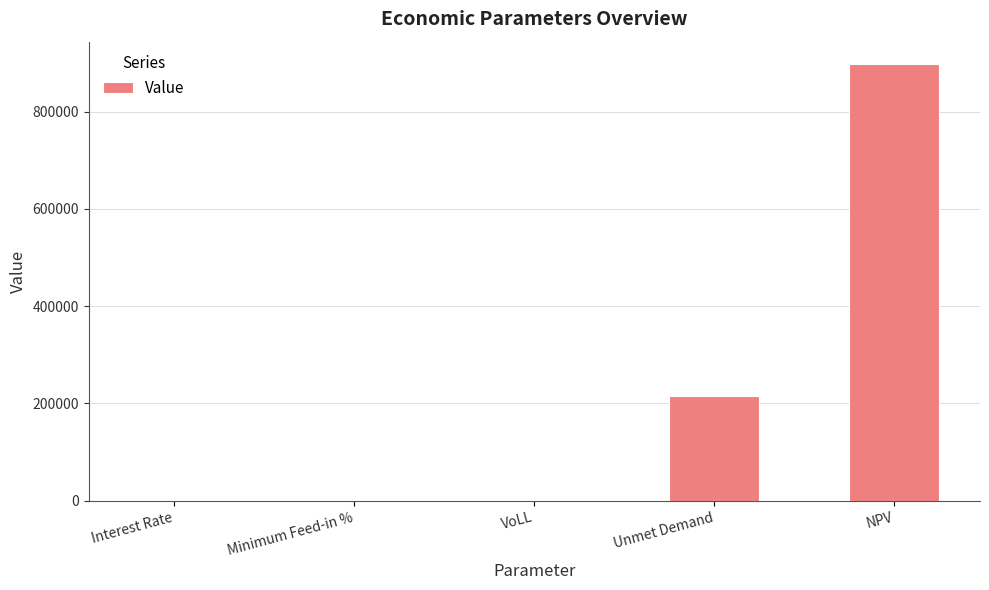

The value at Unmet Demand is 356903.0. True or false?

False